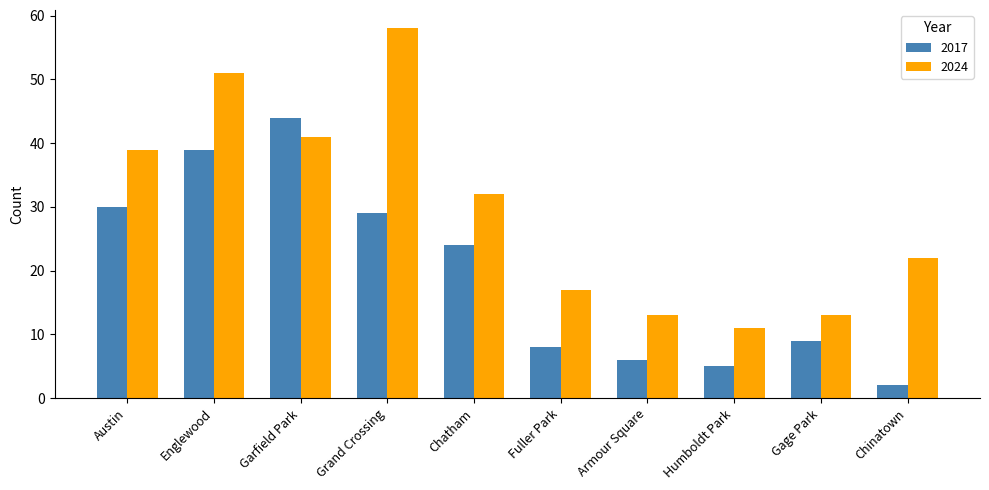

What is the label of the 7th bar from the right?

Grand Crossing